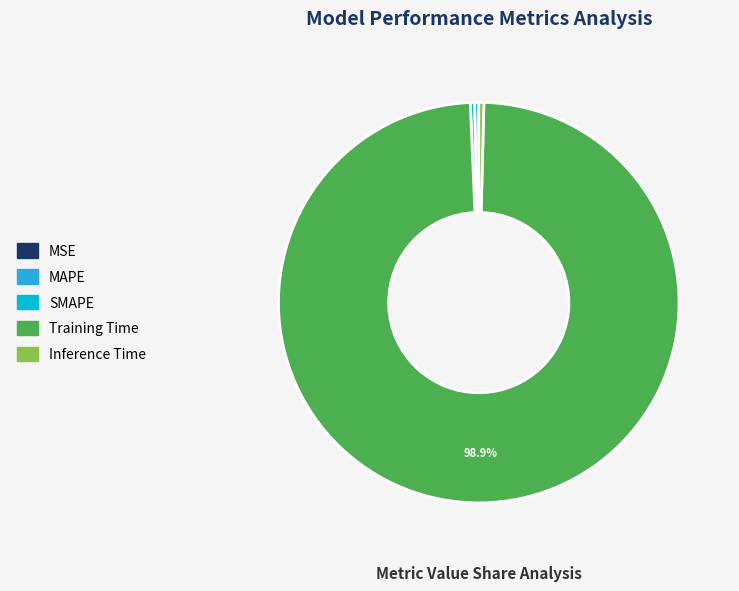

Do MAPE and Training Time together represent more than half of the pie?

Yes